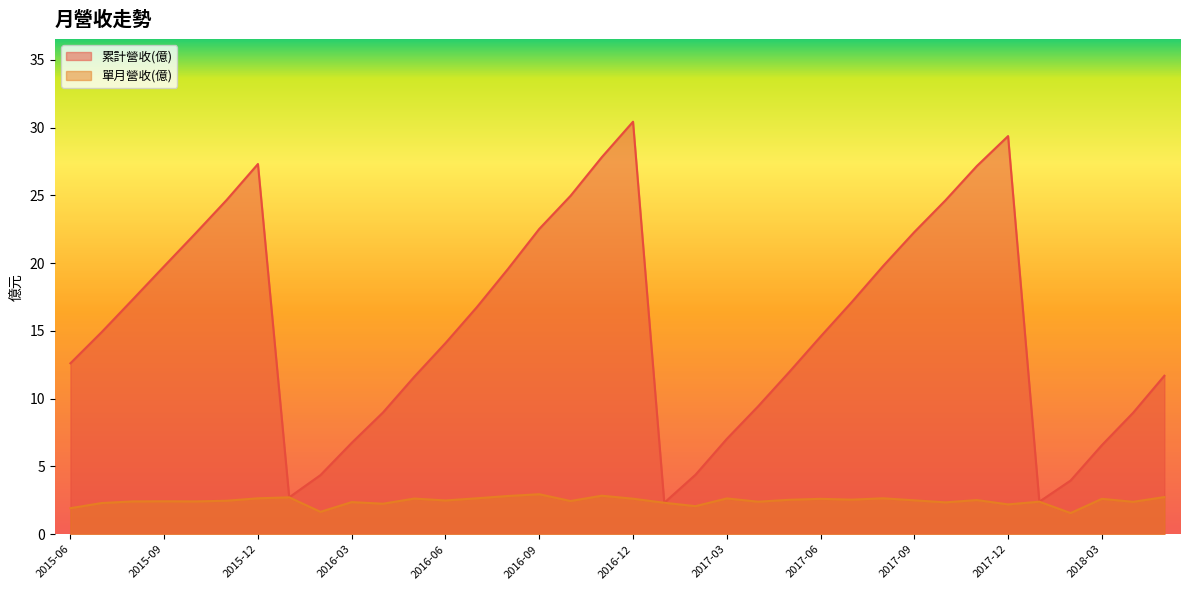

What is the total value across all series at 2017-07?

19.7